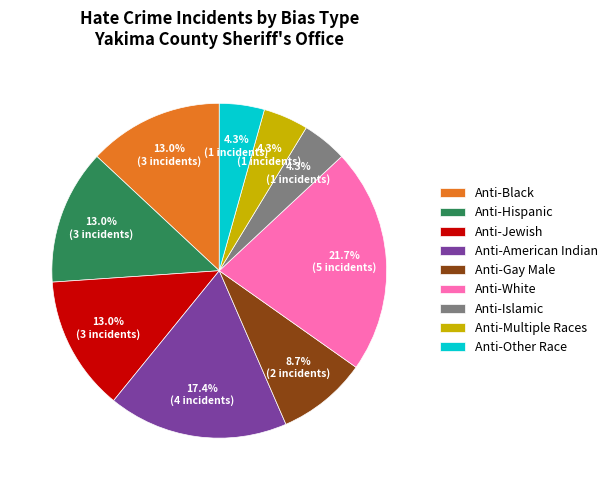

To the nearest percent, what is the average slice percentage?

11%